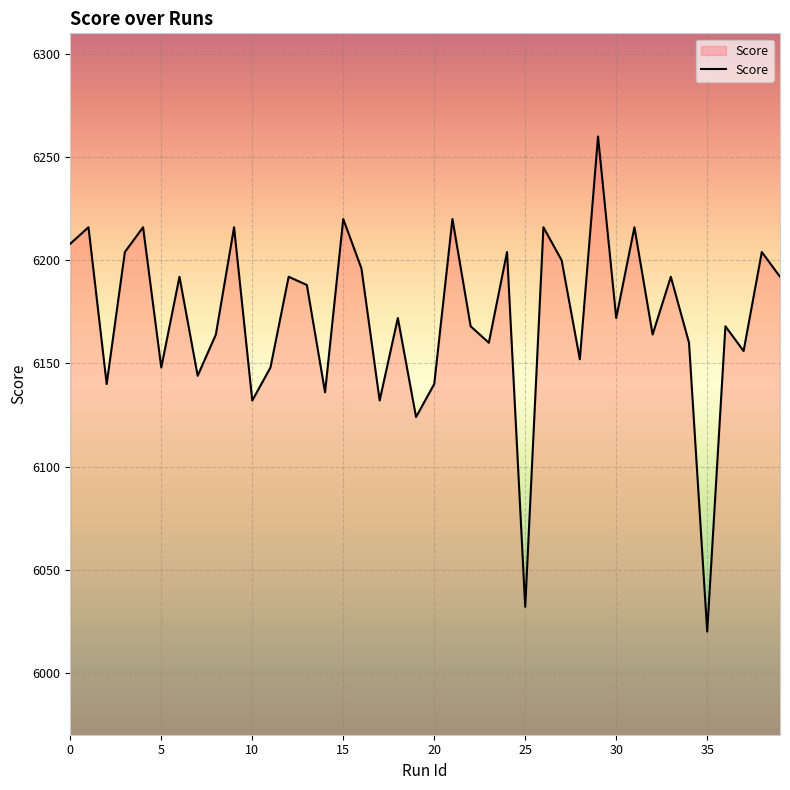

What is the difference between the second highest and second lowest values?

188